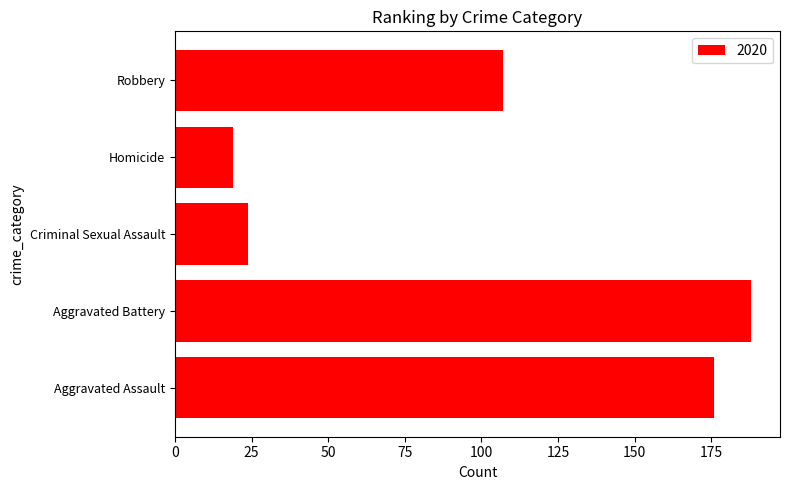

Are the bars grouped side by side (vs. stacked)?

No